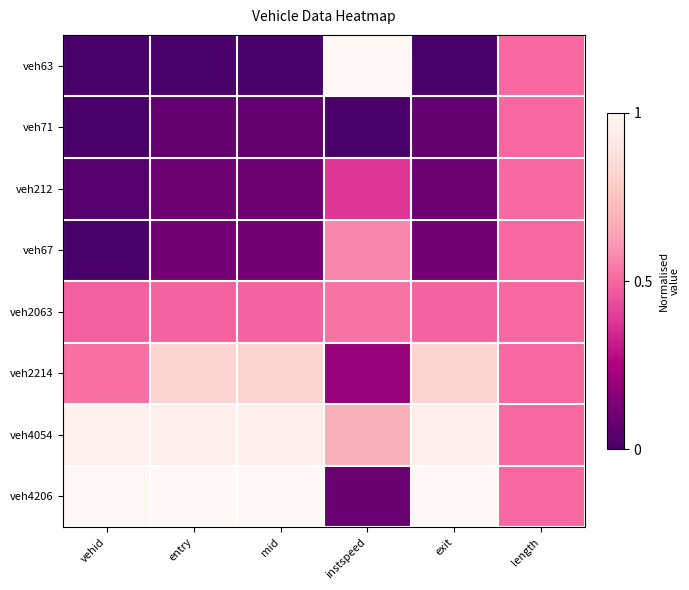

Which series changed the most between mid and instspeed?

veh63